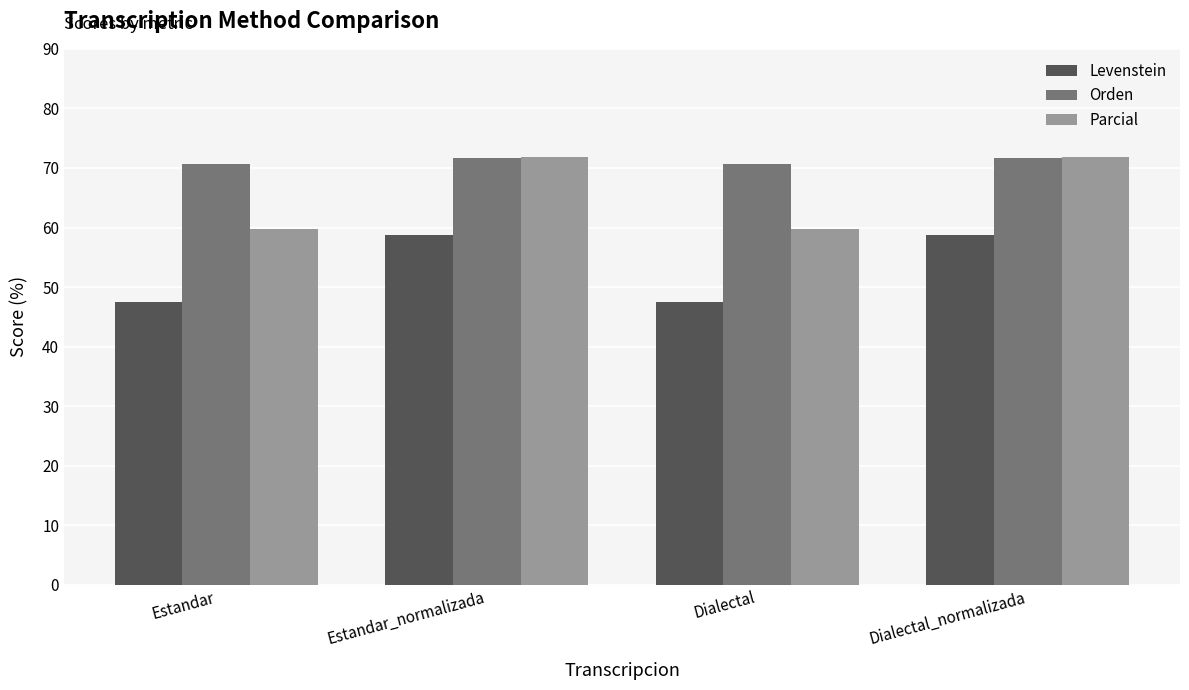

What is the label of the 4th bar from the left?

Dialectal_normalizada